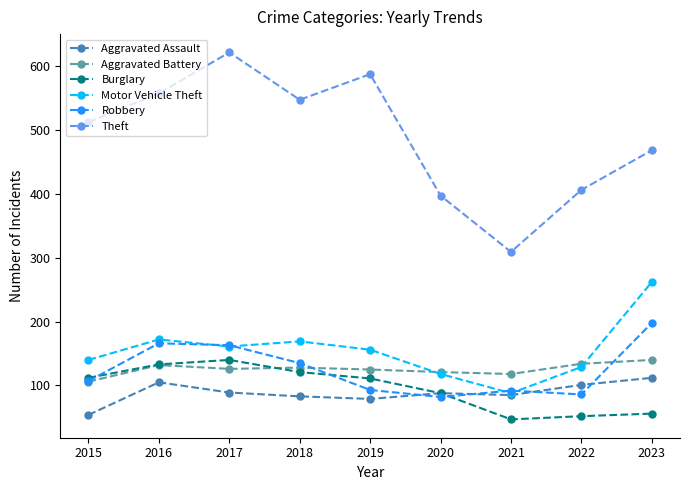

What is the highest value of the Aggravated Battery series?

140